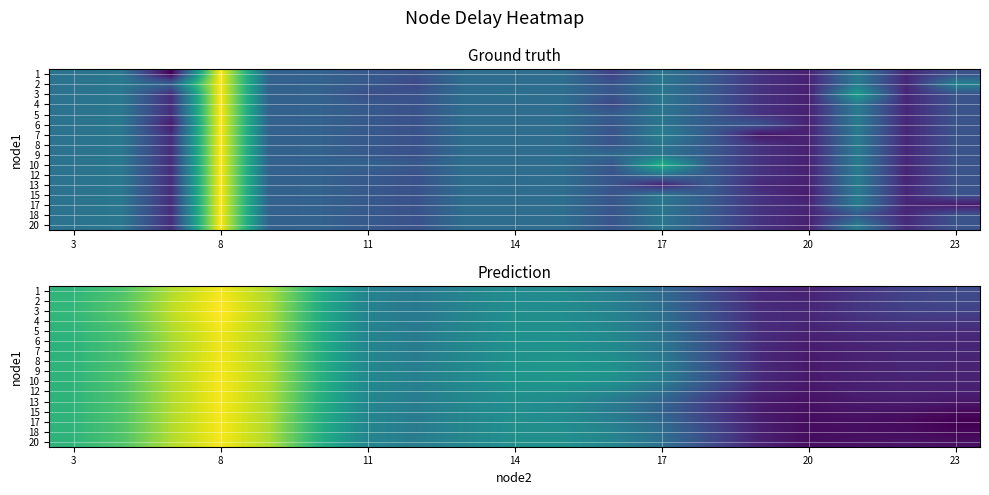

Between 17 and 15, which is larger?

17